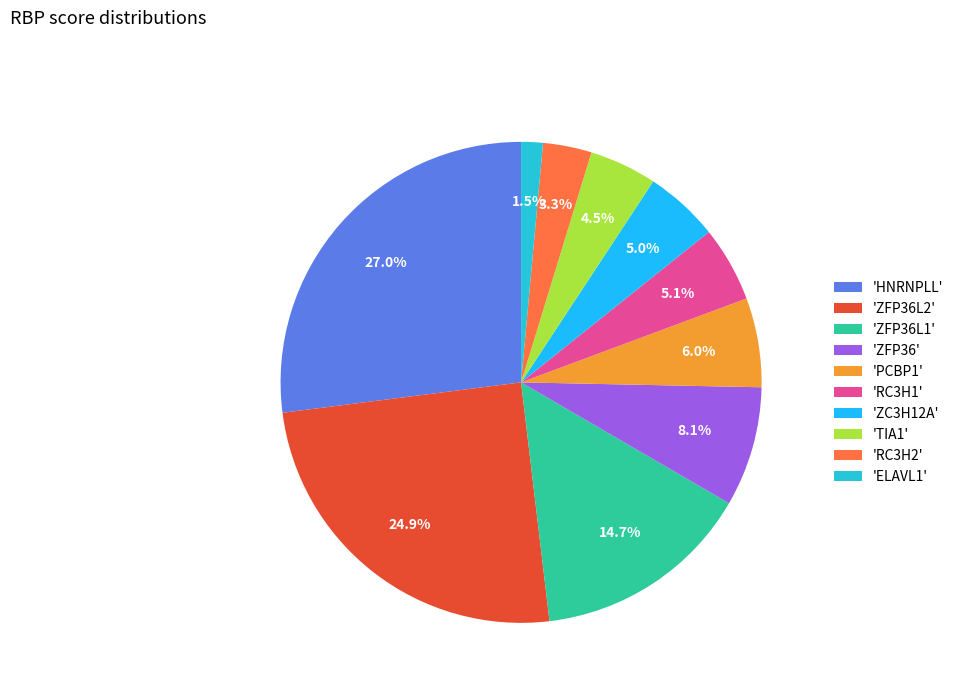

What is the largest slice in the pie chart?

'HNRNPLL'